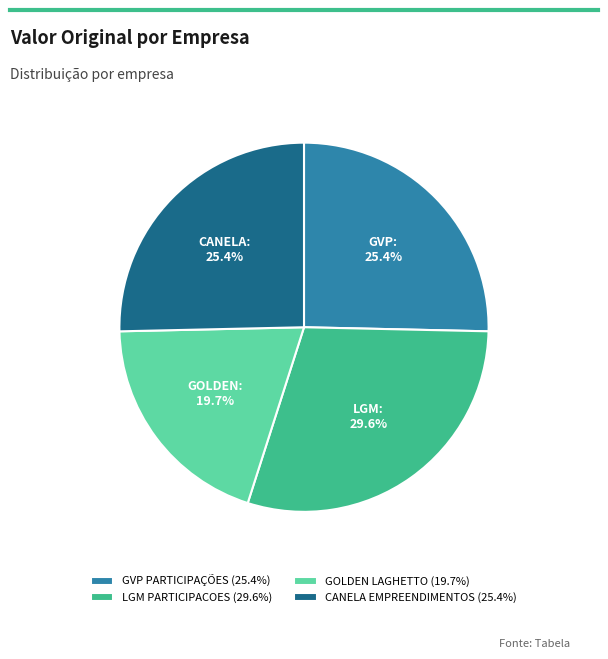

Is it true that LGM PARTICIPACOES is 30% of the pie?

True